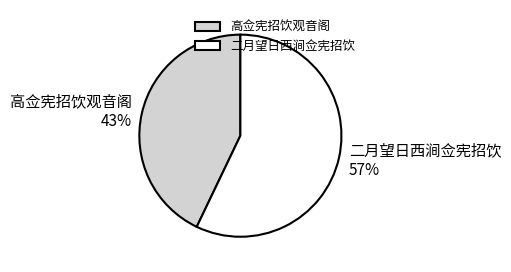

Which slice is the smallest?

高佥宪招饮观音阁